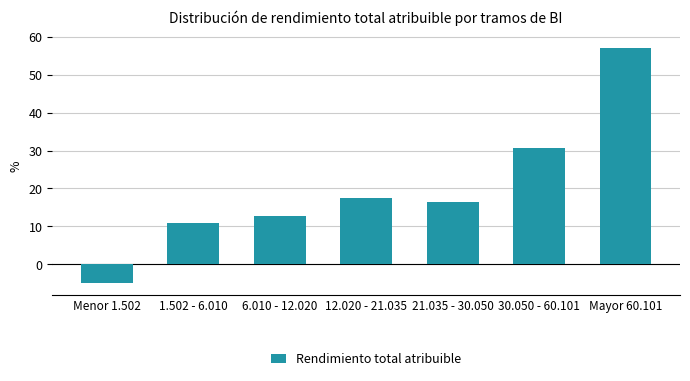

How many bars are there in total?

7